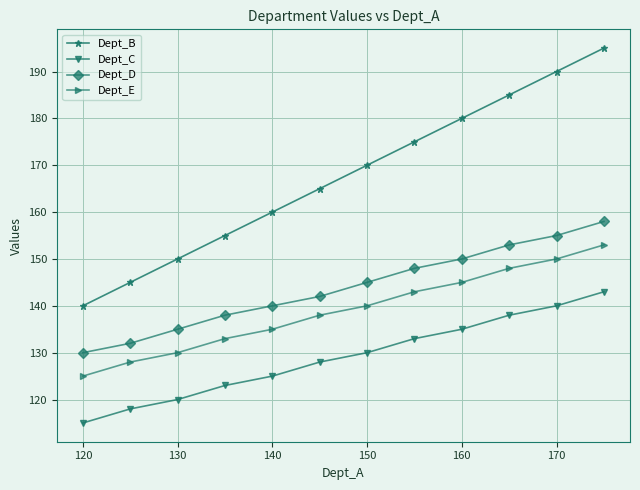

At how many categories does at least one series exceed 171?

5